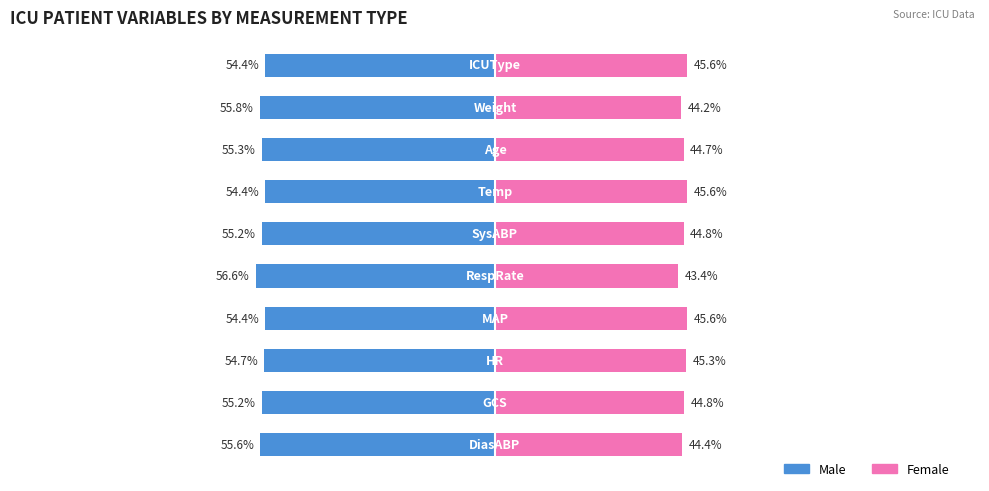

Which has a higher value, 5 or 6?

6